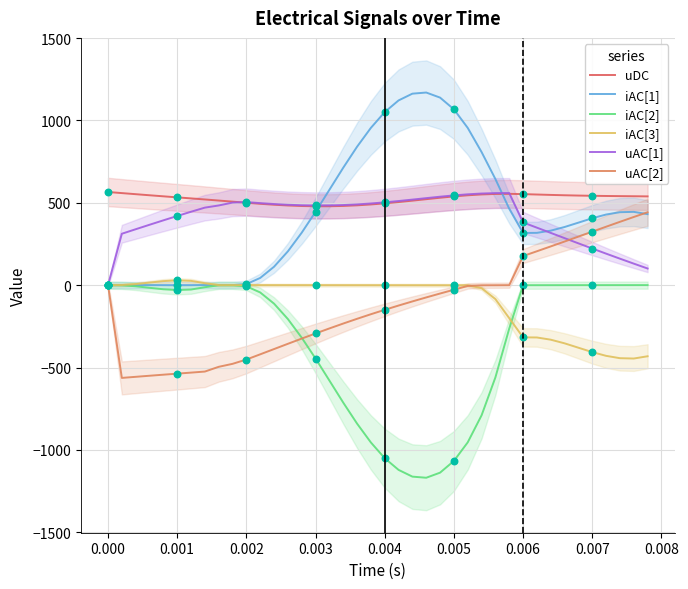

What are all the series names shown in the legend?

uDC, iAC[1], iAC[2], iAC[3], uAC[1], uAC[2]